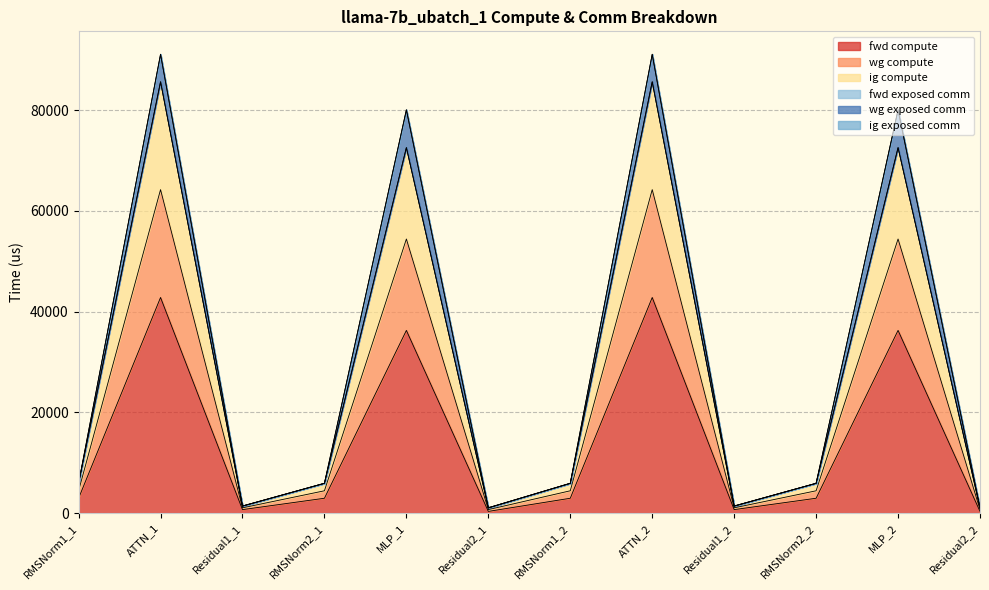

In ig compute, how many points are lower than both neighbors (excluding endpoints)?

3